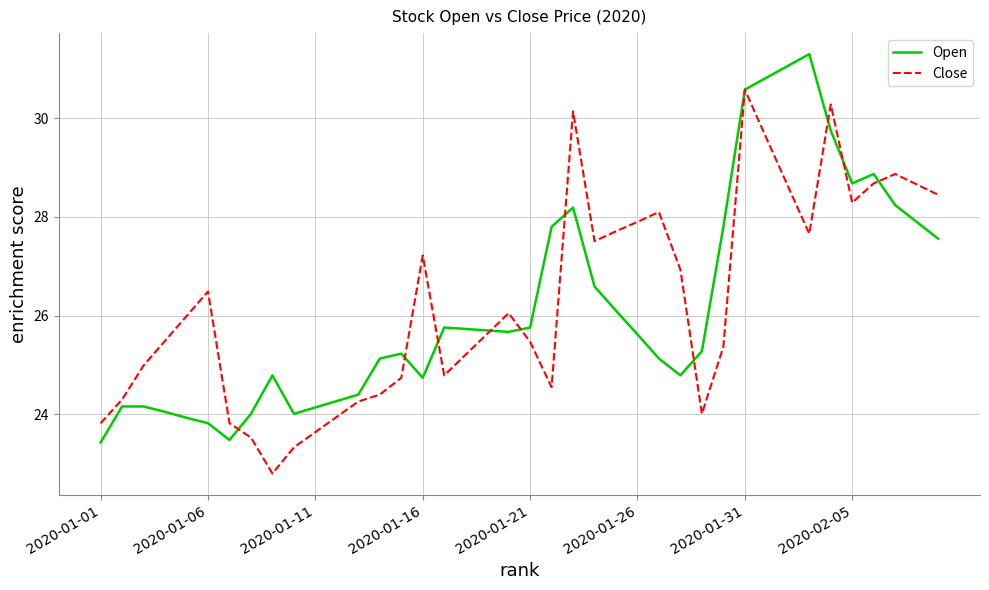

Which series has the largest total across all categories?

Close